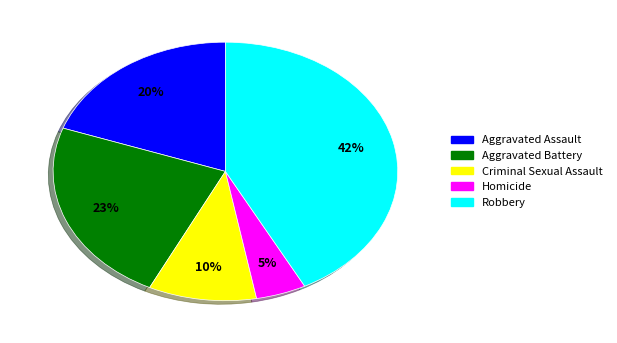

Count the number of slices in the pie.

5